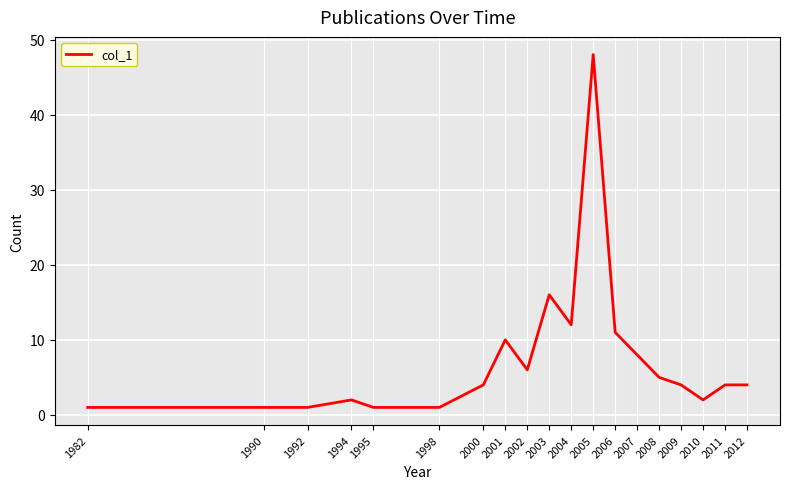

What is the maximum value shown in the chart?

48